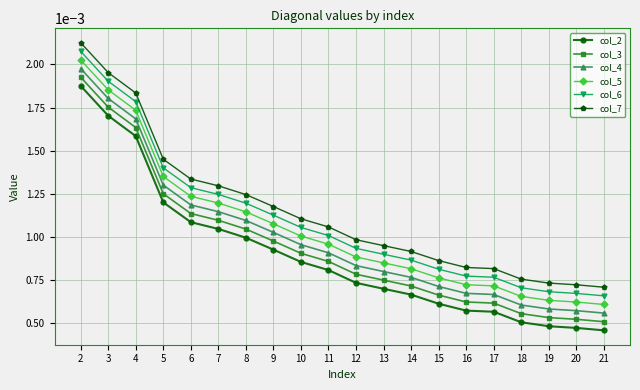

List the series in order of their overall mean, highest first.

col_7, col_6, col_5, col_4, col_3, col_2